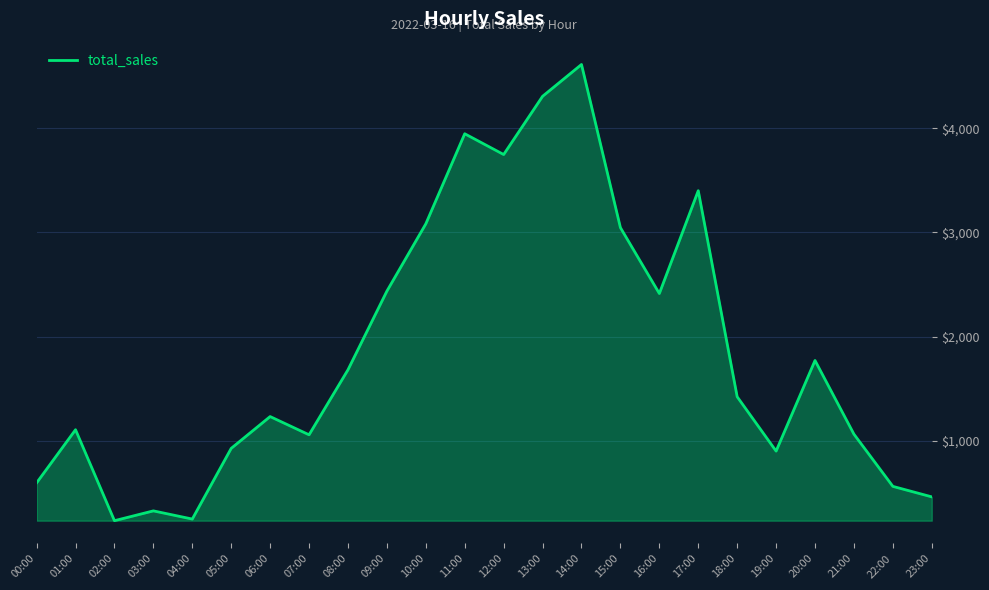

How many series are shown in this chart?

1